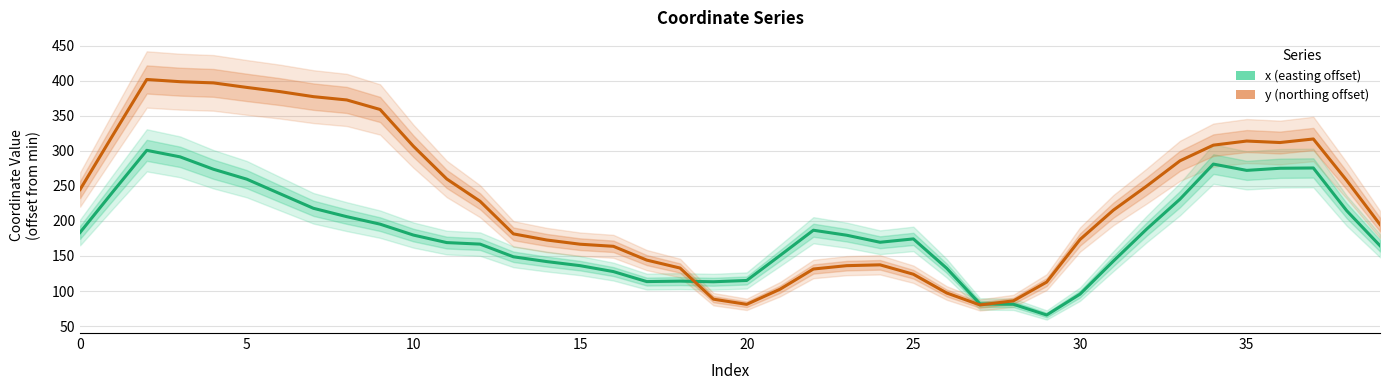

List the series in order of their peak value, highest first.

y, x